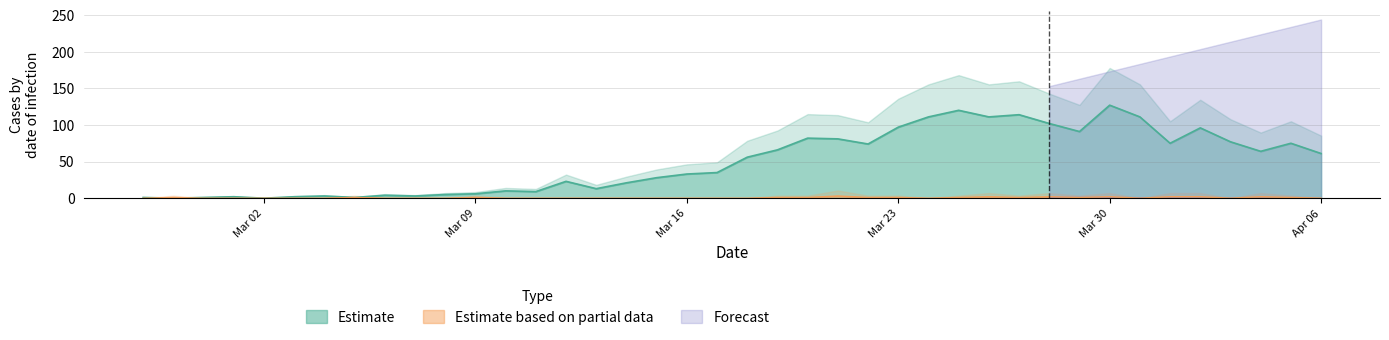

The Partial series shows 1 at 2020-03-29. True or false?

True